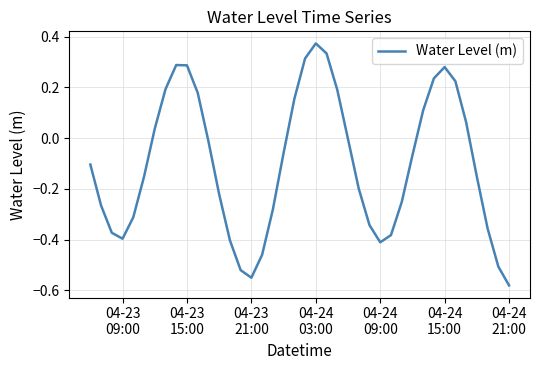

What is the difference between the maximum and minimum values?

1.0